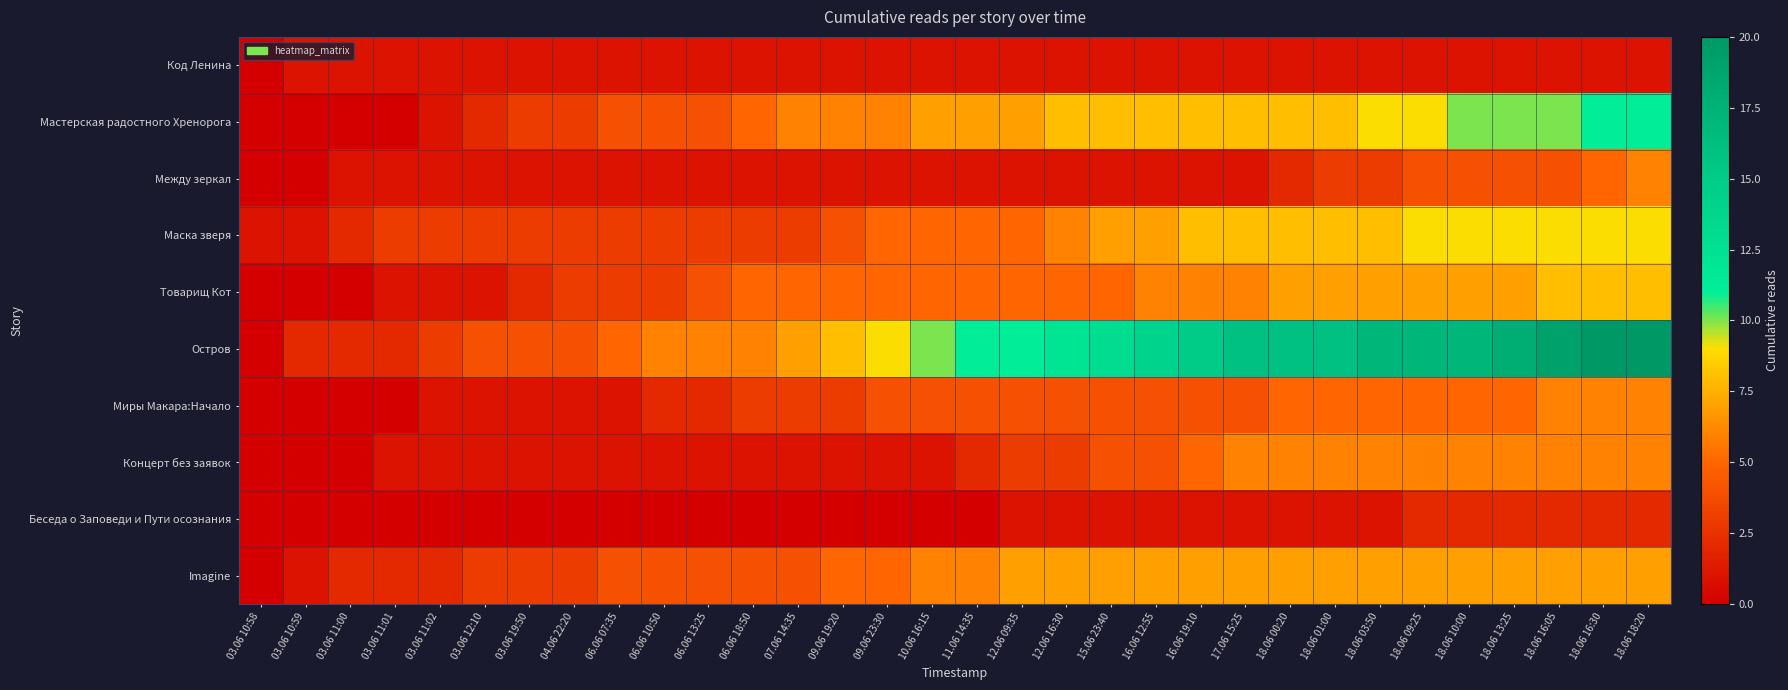

Which series changed the most between 07.06 14:35 and 18.06 13:25?

Остров